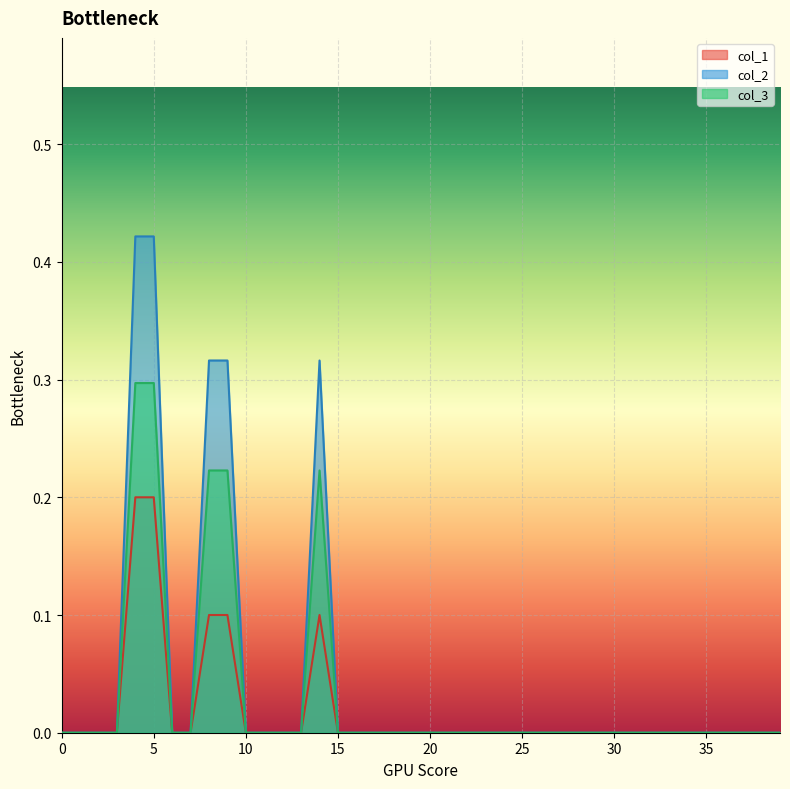

Reading left to right, what are all the values shown in this chart?

col_1: 0.0	0.0	0.0	0.0	0.2	0.2	0.0	0.0	0.1	0.1	0.0	0.0	0.0	0.0	0.1	0.0	0.0	0.0	0.0	0.0	0.0	0.0	0.0	0.0	0.0	0.0	0.0	0.0	0.0	0.0	0.0	0.0	0.0	0.0	0.0	0.0	0.0	0.0	0.0	0.0
col_2: 0.0	0.0	0.0	0.0	0.4	0.4	0.0	0.0	0.3	0.3	0.0	0.0	0.0	0.0	0.3	0.0	0.0	0.0	0.0	0.0	0.0	0.0	0.0	0.0	0.0	0.0	0.0	0.0	0.0	0.0	0.0	0.0	0.0	0.0	0.0	0.0	0.0	0.0	0.0	0.0
col_3: 0.0	0.0	0.0	0.0	0.3	0.3	0.0	0.0	0.2	0.2	0.0	0.0	0.0	0.0	0.2	0.0	0.0	0.0	0.0	0.0	0.0	0.0	0.0	0.0	0.0	0.0	0.0	0.0	0.0	0.0	0.0	0.0	0.0	0.0	0.0	0.0	0.0	0.0	0.0	0.0